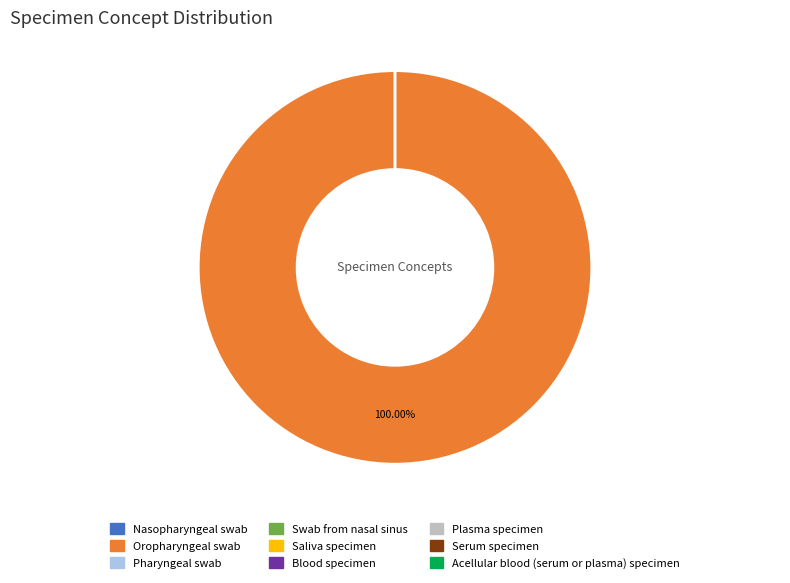

Does Oropharyngeal swab account for over 50% of the chart?

Yes